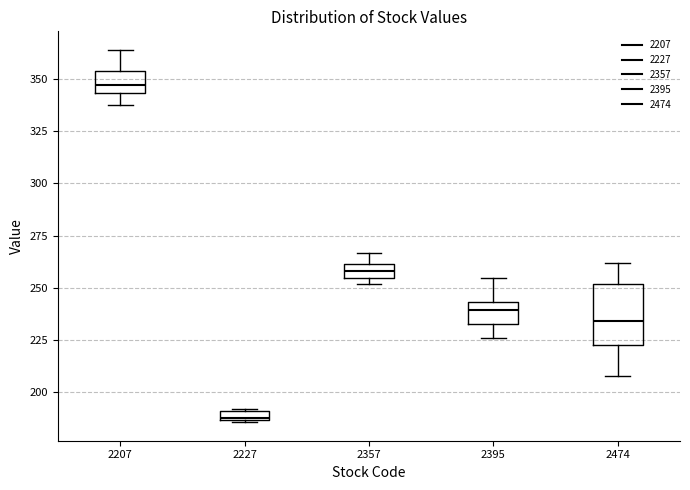

Which box's median line is the highest?

2207